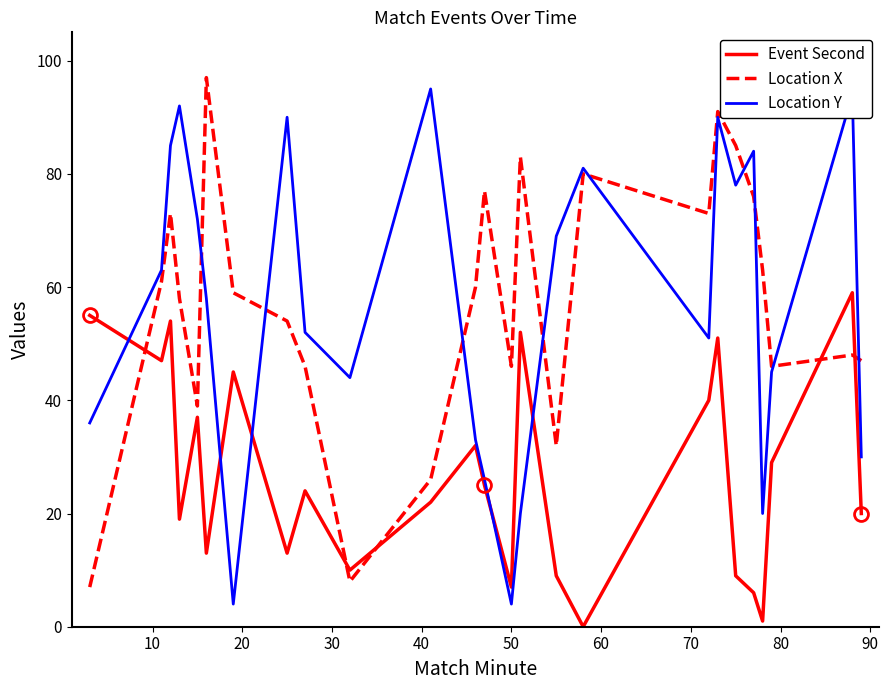

What is the minimum value for Location Y?

4